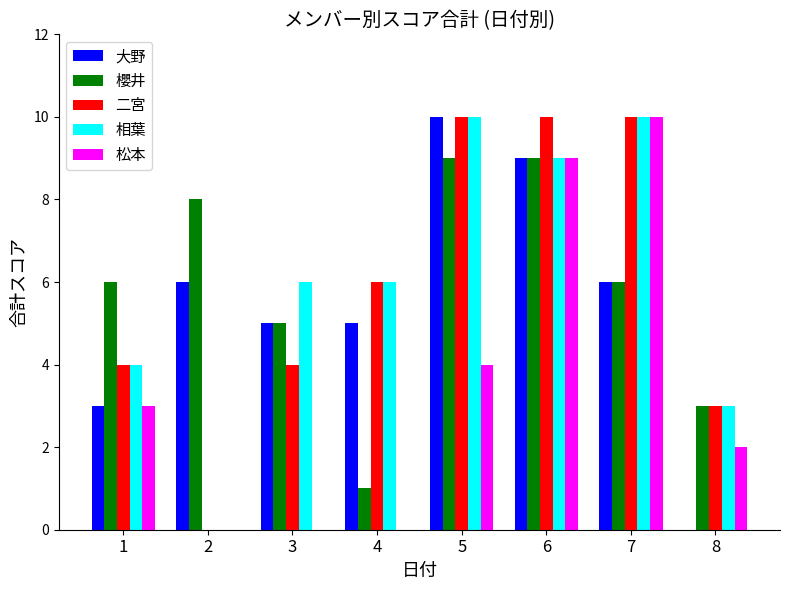

At which category is the sum across all series the highest?

6